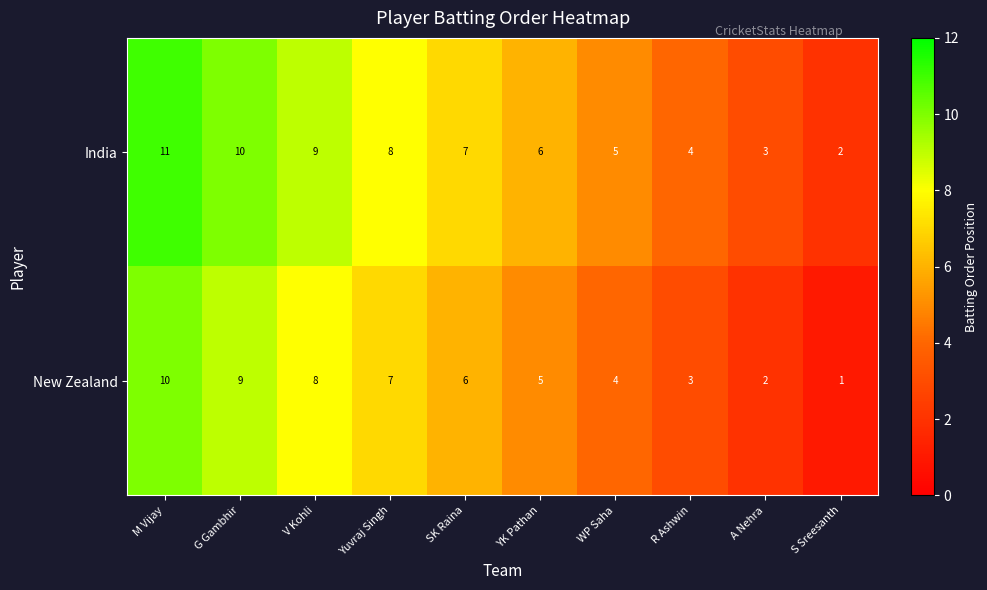

What is the difference between the highest and lowest values at SK Raina?

1